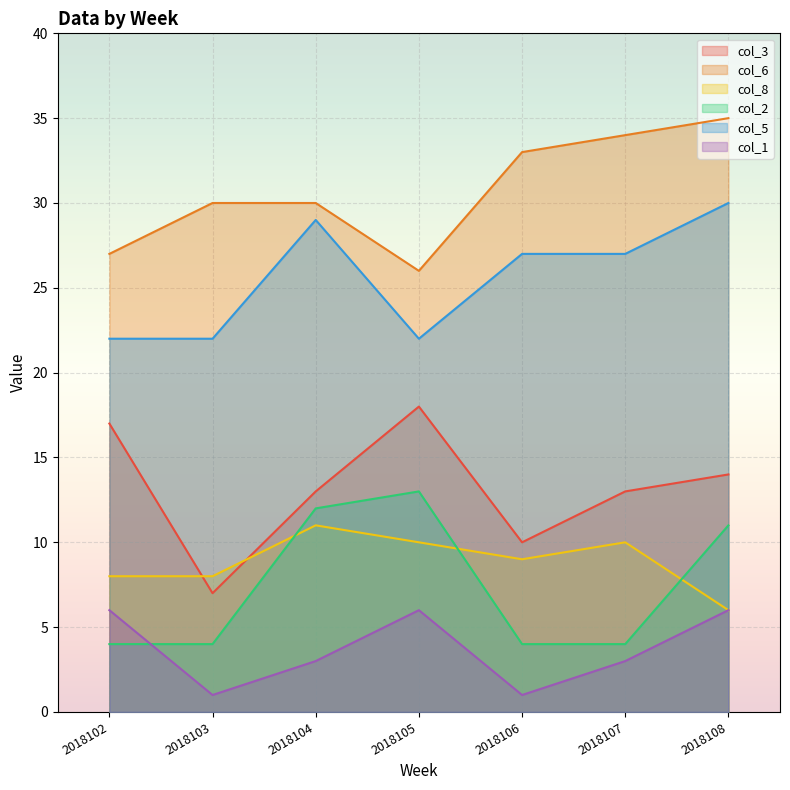

Rank the categories by col_1 value from lowest to highest.

2018103, 2018106, 2018104, 2018107, 2018102, 2018105, 2018108